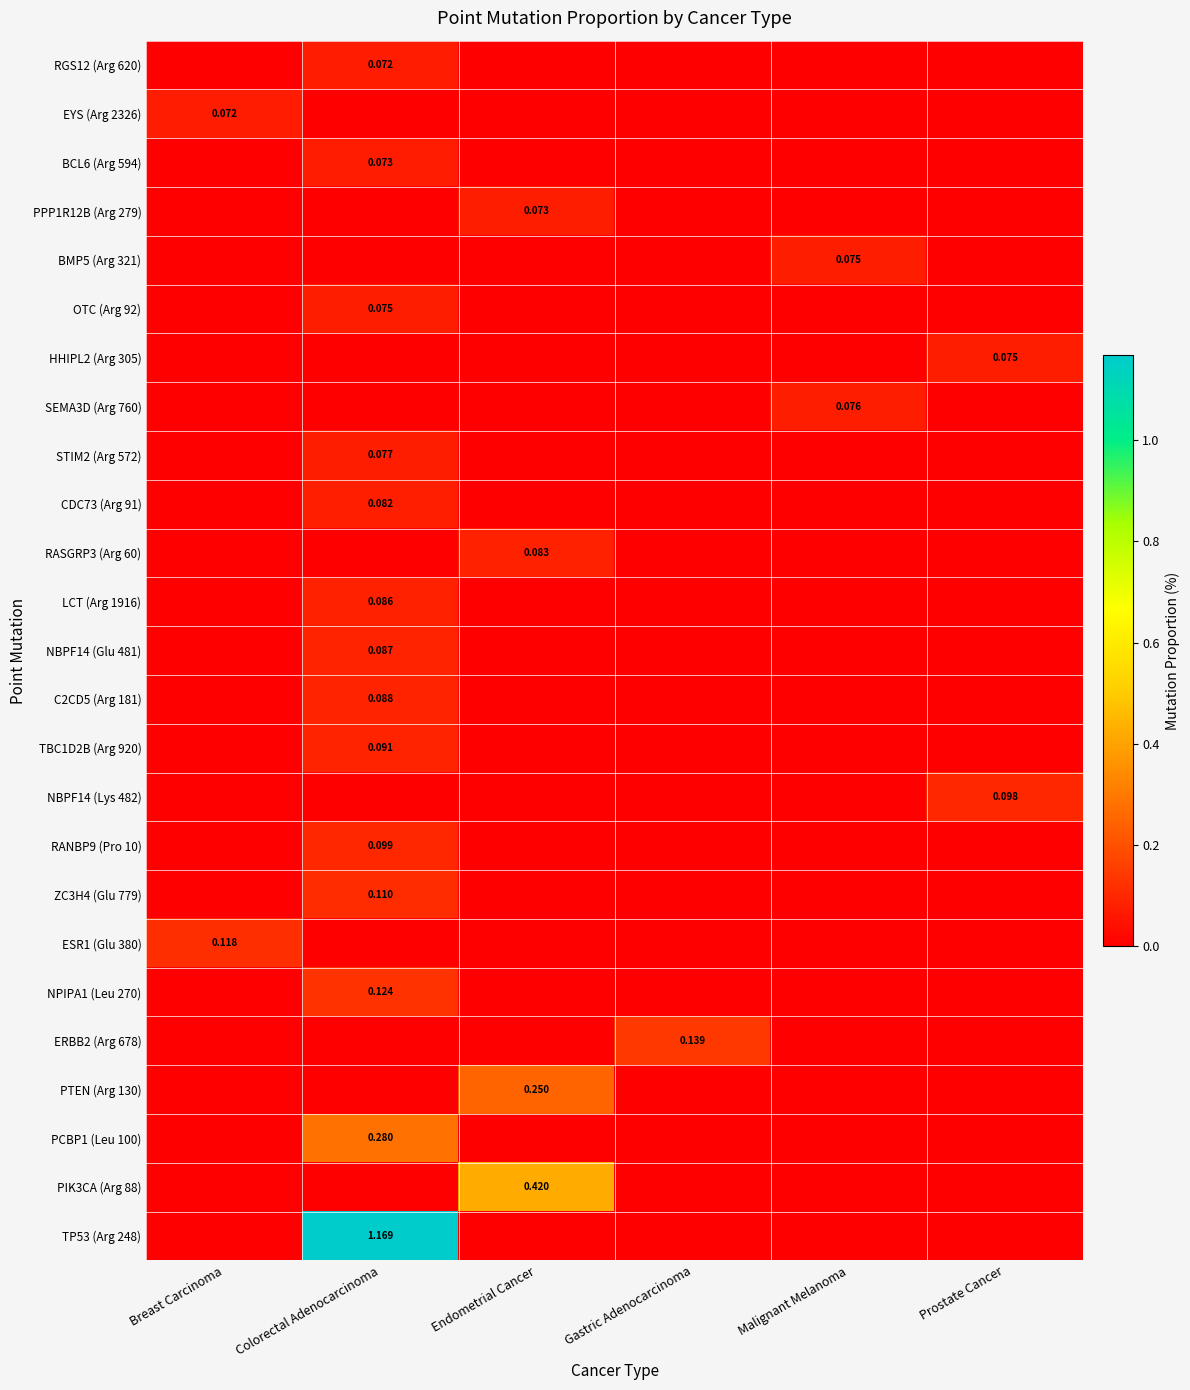

How many data points does each series have?

6